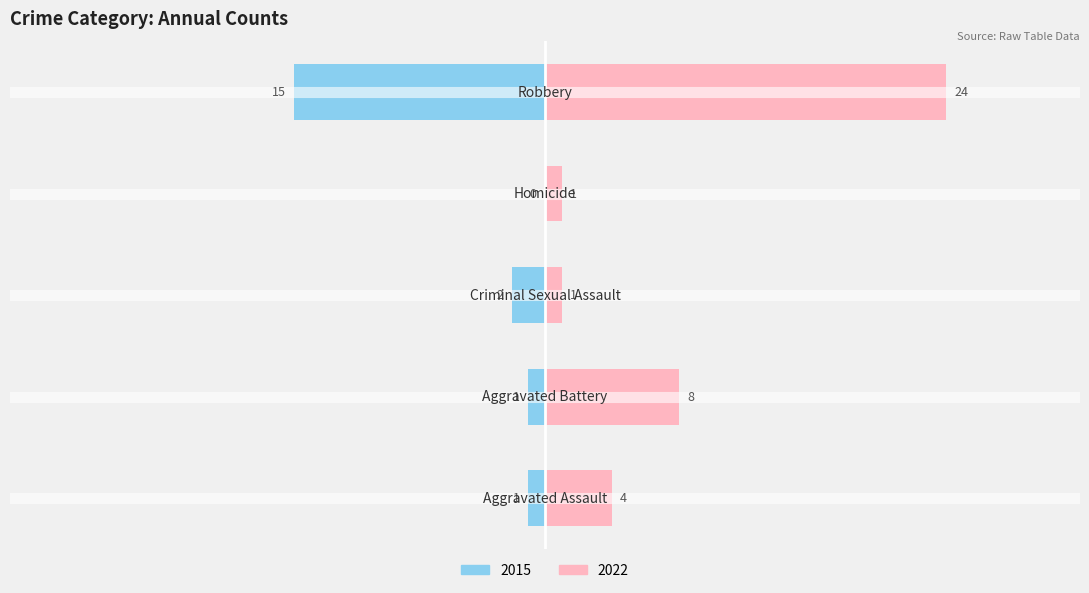

What is the difference between the maximum and minimum values in the 2015 series?

15